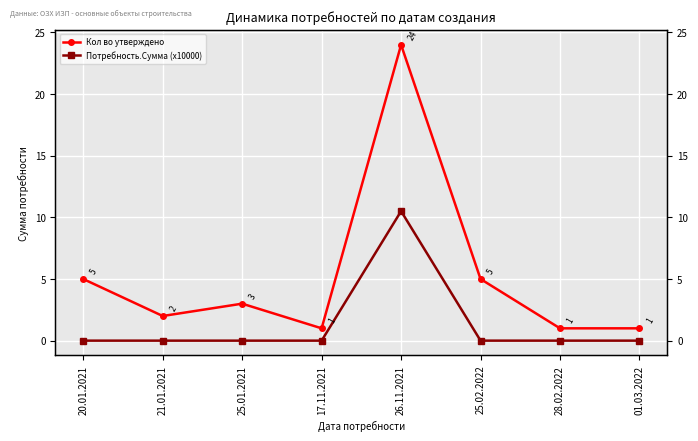

True or false: Кол во утверждено and Потребность.Сумма (x10000) cross at least once.

False